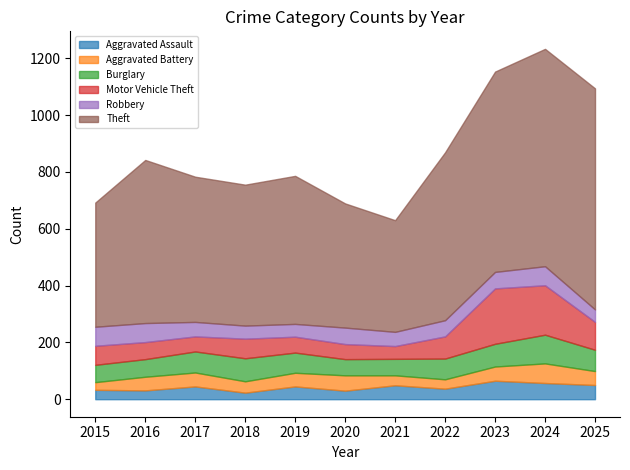

At which category does Burglary reach its first local peak?

2018